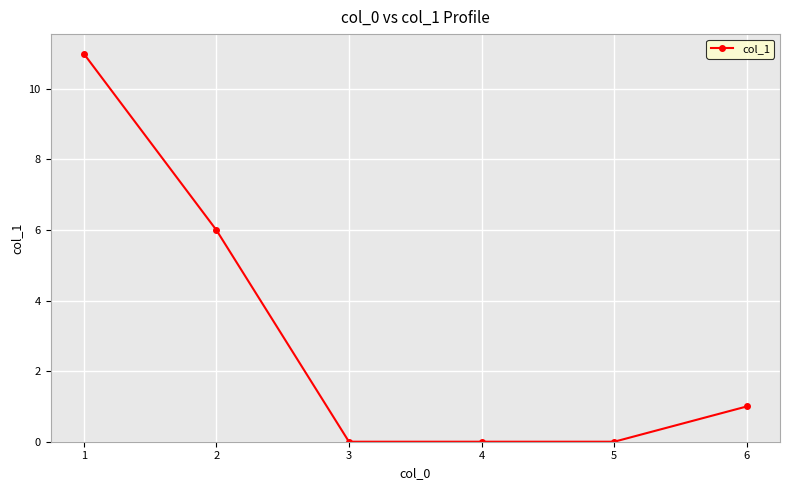

Reading left to right, extract all data points from this chart.

11	6	0	0	0	1